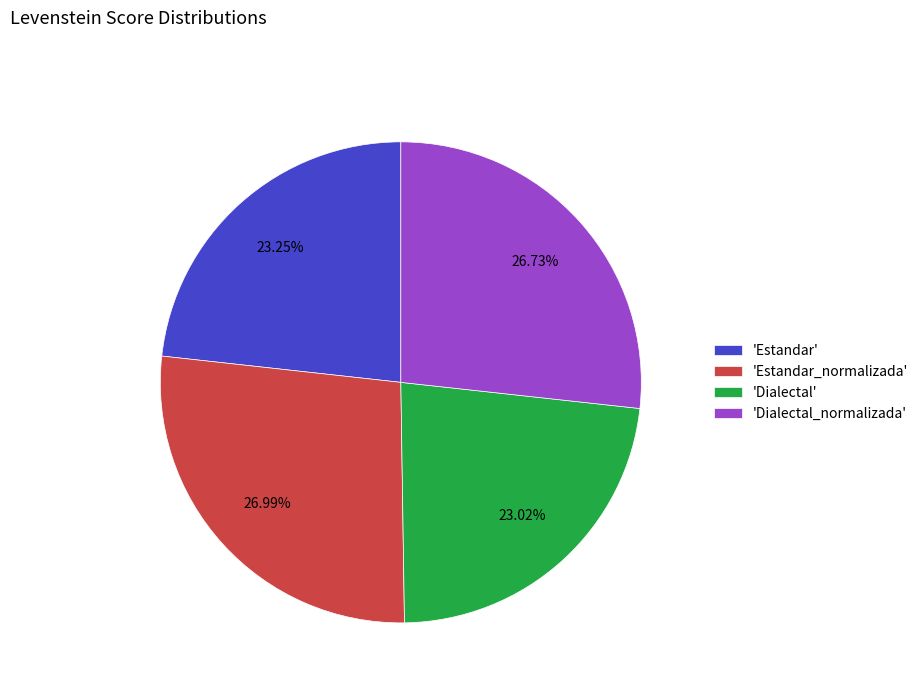

Which has a higher value, 'Dialectal_normalizada' or 'Estandar'?

'Dialectal_normalizada'